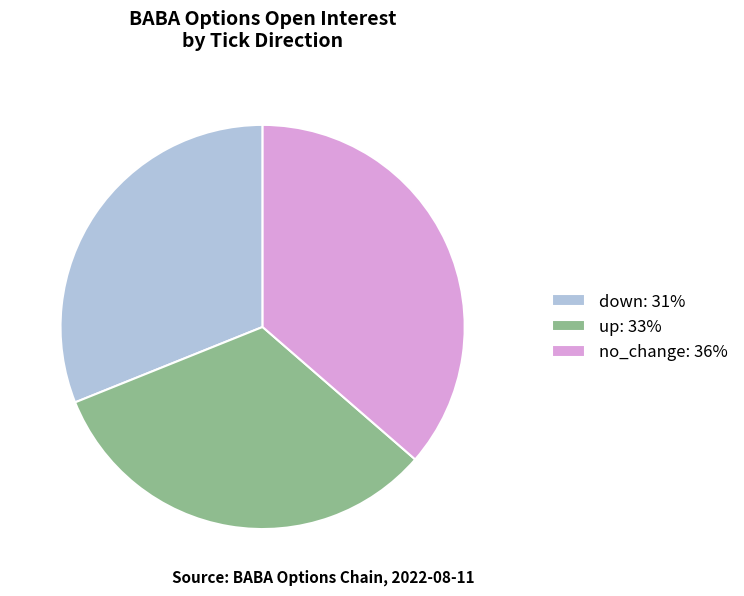

What is the ratio of the value at up: 33% to the value at down: 31%?

1.0